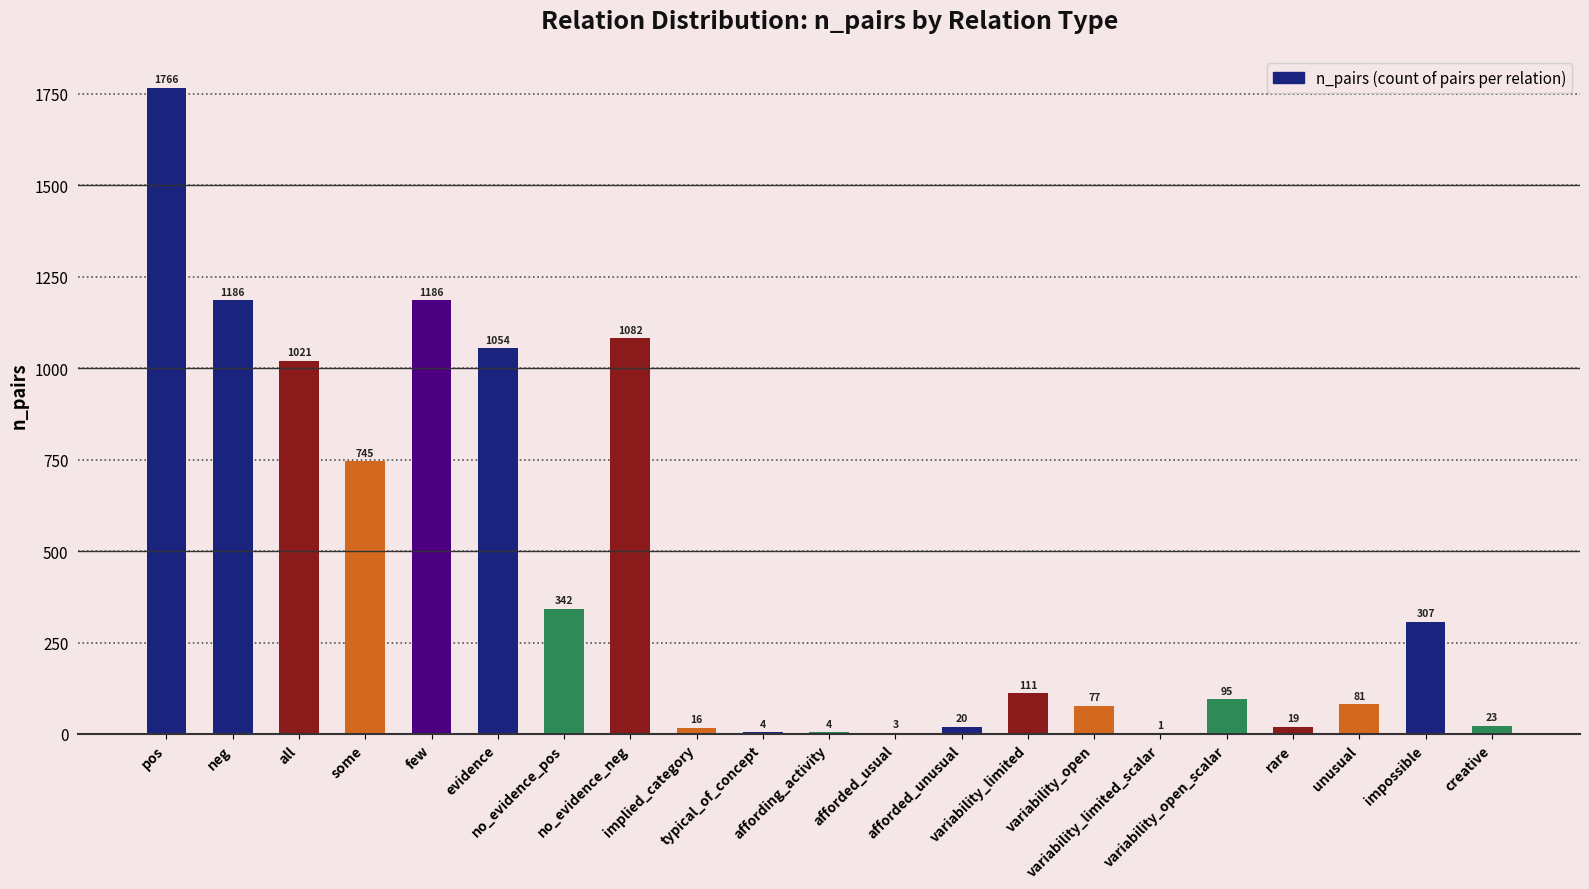

What is the greatest value displayed?

1766